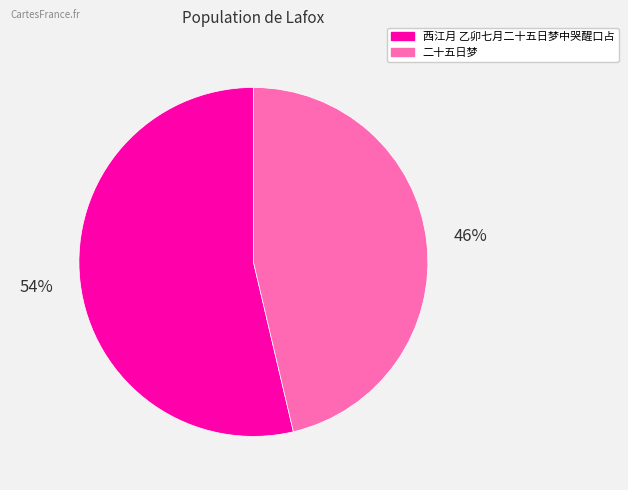

Approximately how many times larger is the value at 西江月 乙卯七月二十五日梦中哭醒口占 compared to 二十五日梦?

1.2